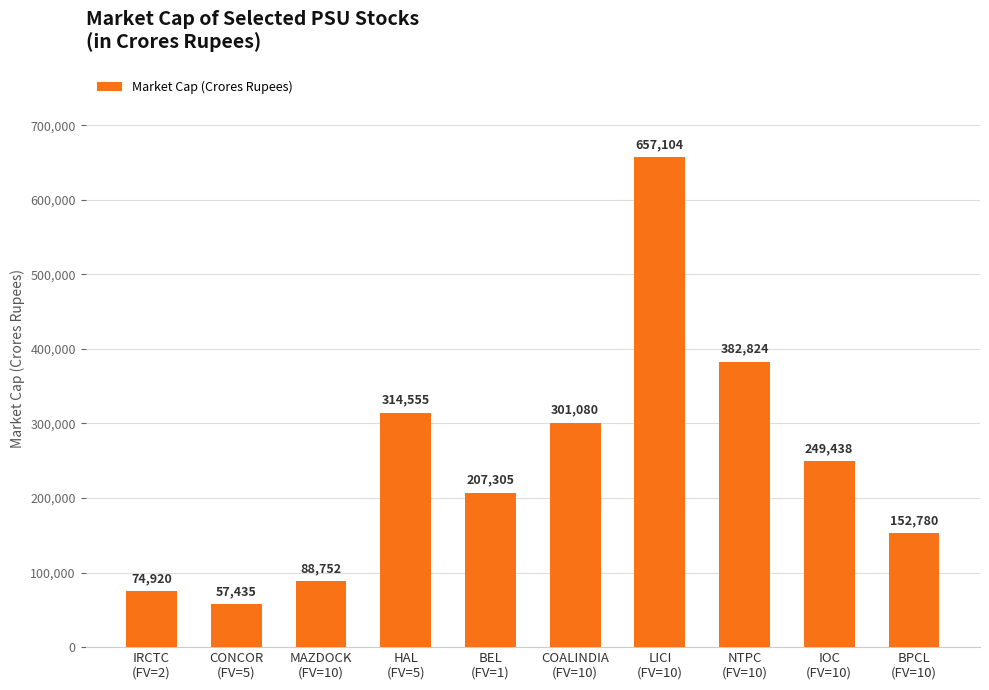

Which has a higher value, IOC
(FV=10) or BEL
(FV=1)?

IOC
(FV=10)